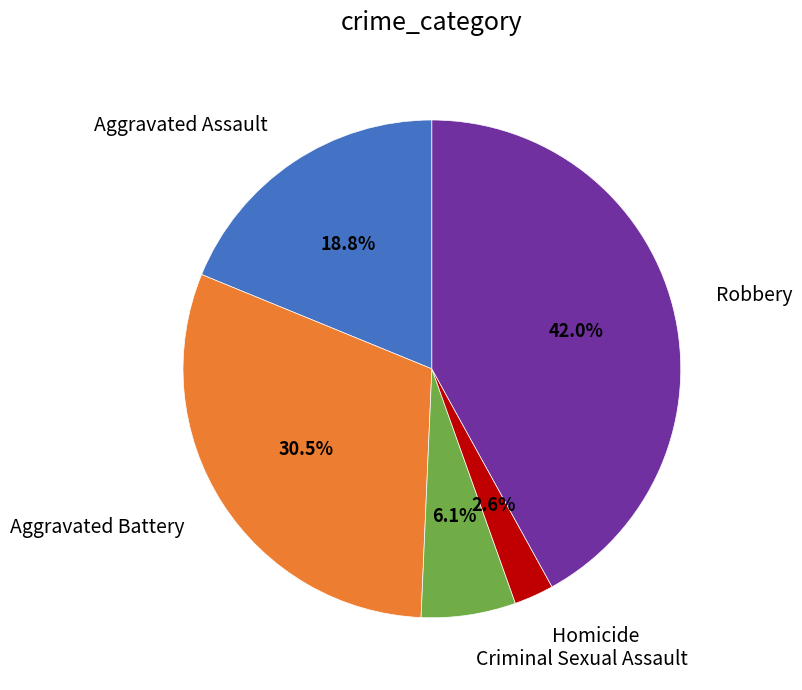

What is the ratio of the value at Aggravated Assault to the value at Criminal Sexual Assault?

3.1